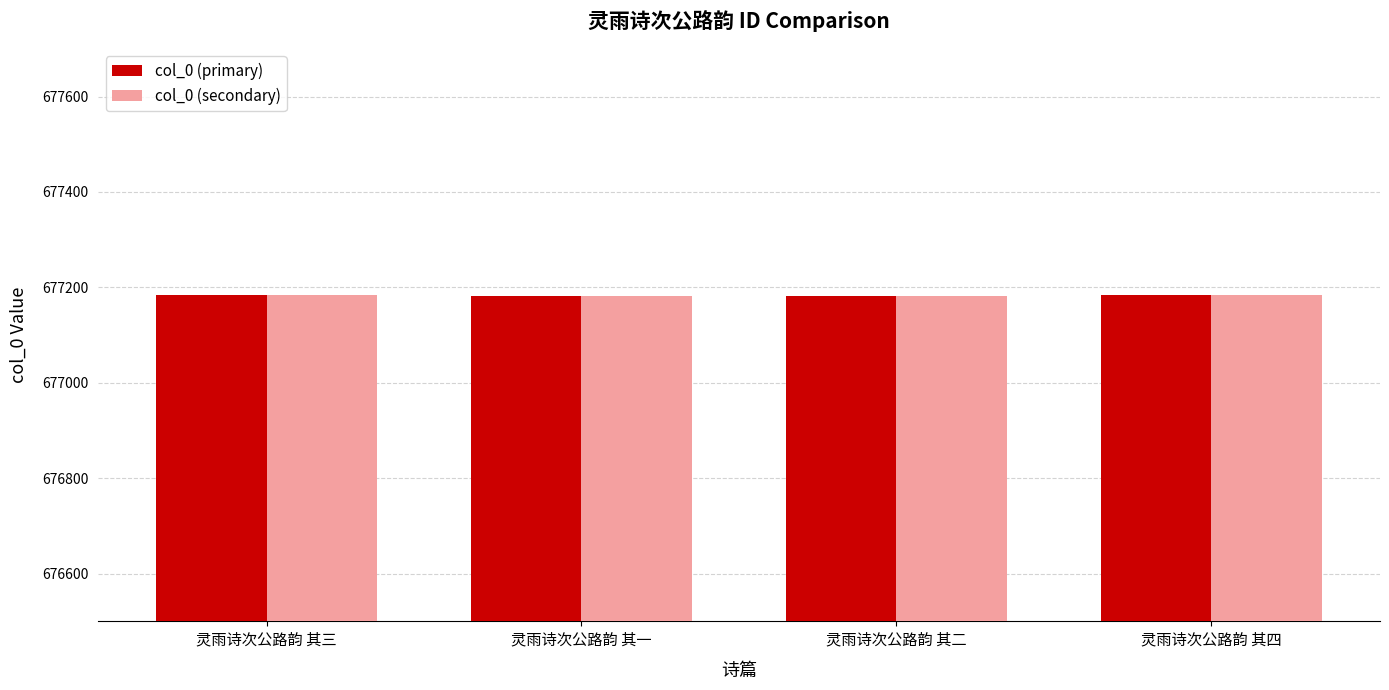

What is the difference between the maximum and second lowest values in the col_0 (primary) series?

2